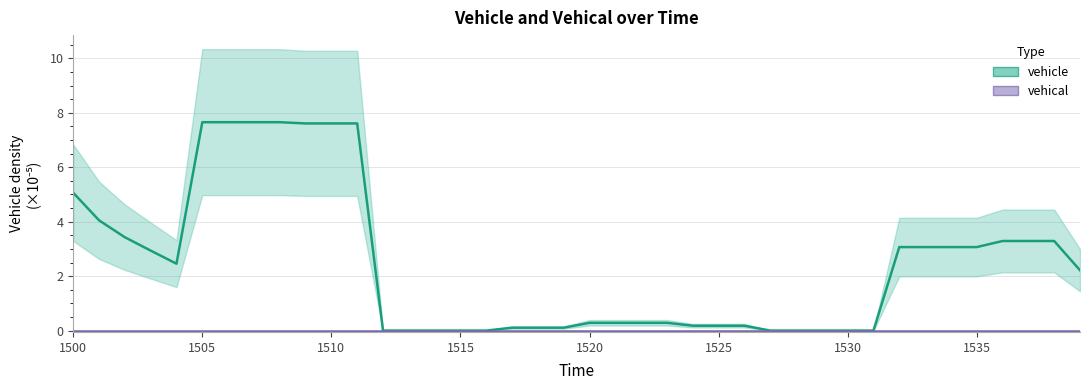

Is the value of vehical at 19 greater than the value of vehicle at 1505?

No